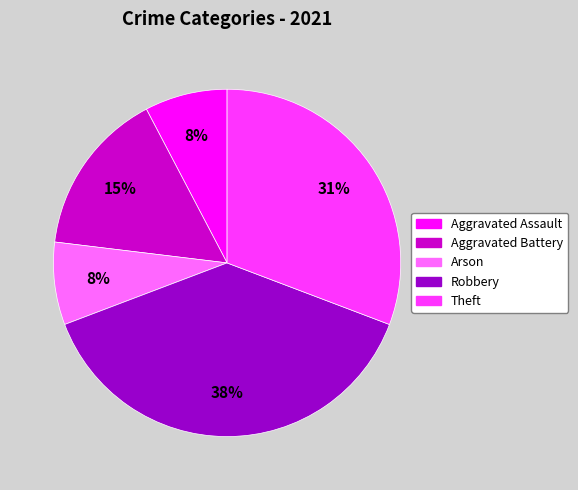

To the nearest percent, what is the average slice percentage?

20%